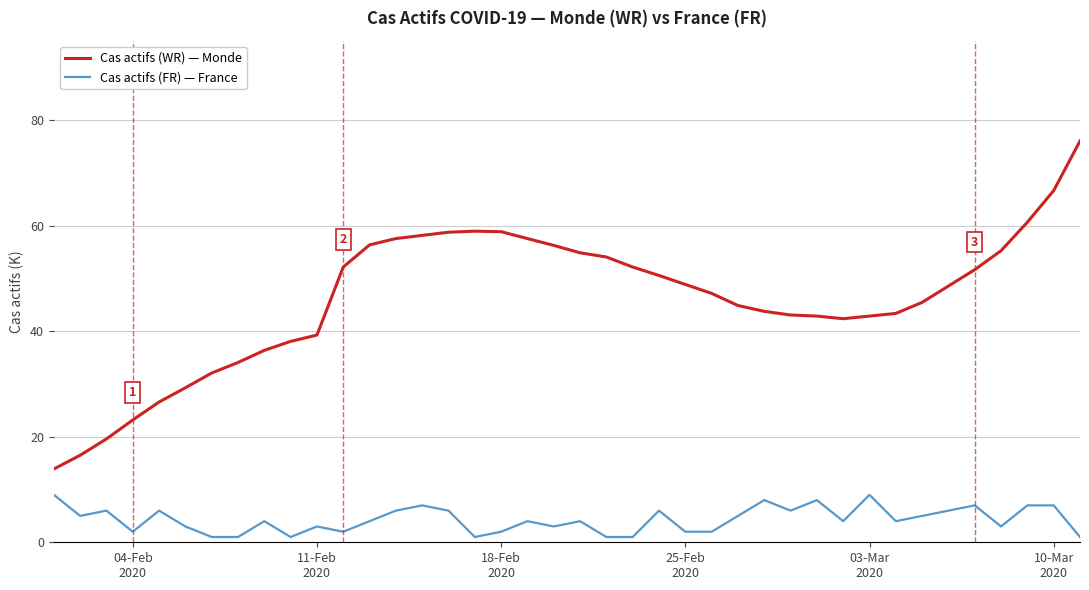

True or false: Cas actifs (WR) — Monde and Cas actifs (FR) — France cross at least once.

False